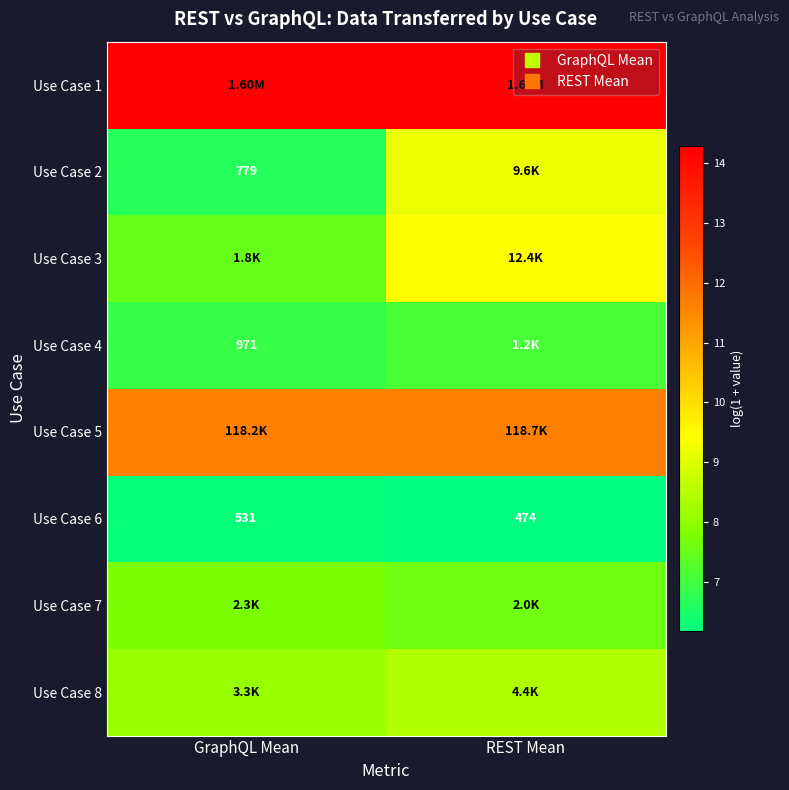

What is the difference between the Use Case 4 values at REST Mean and GraphQL Mean?

0.2